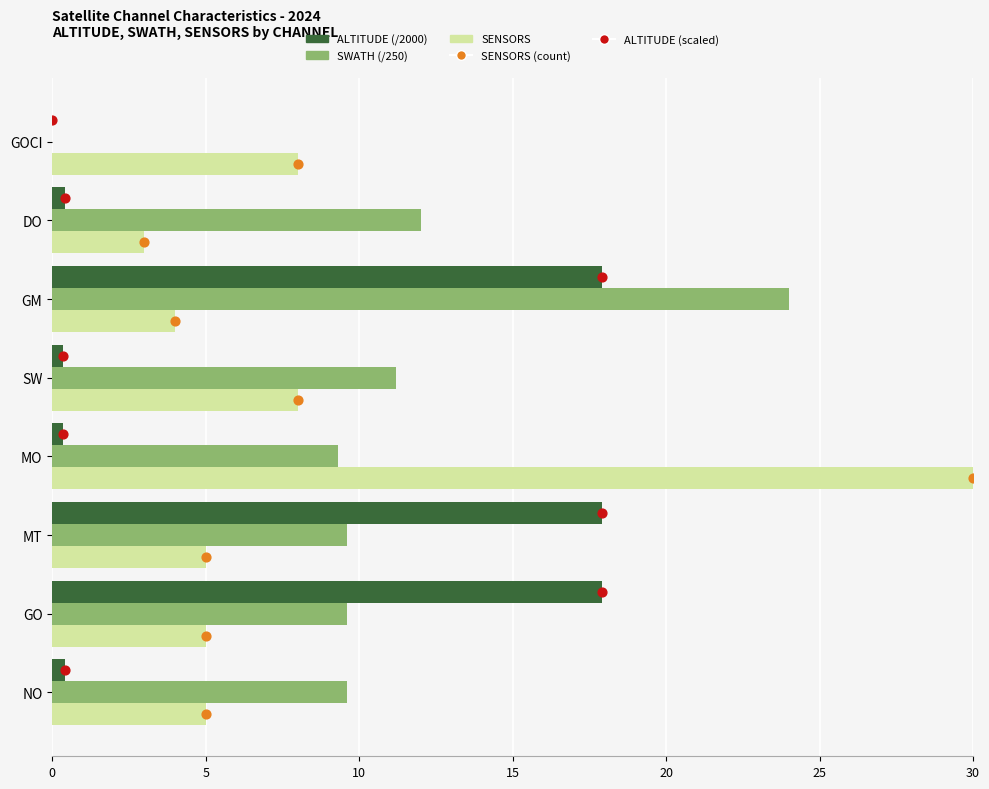

Which series contains the lowest Y value?

ALTITUDE